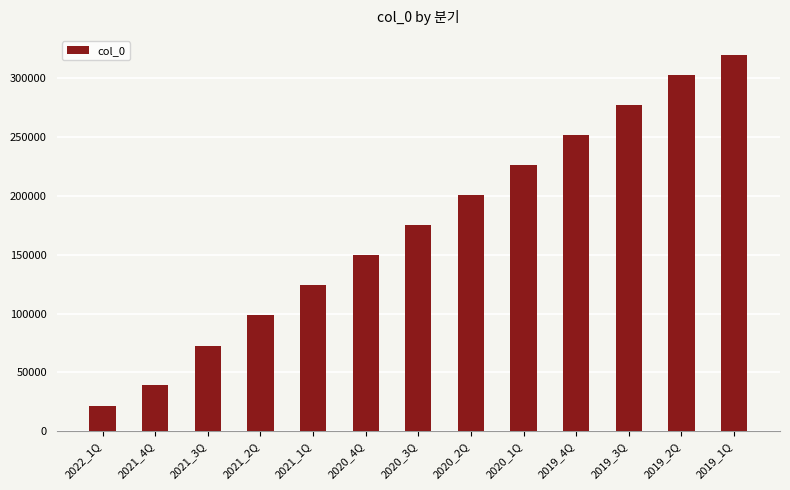

Approximately how many times larger is the value at 2020_4Q compared to 2021_3Q?

2.1